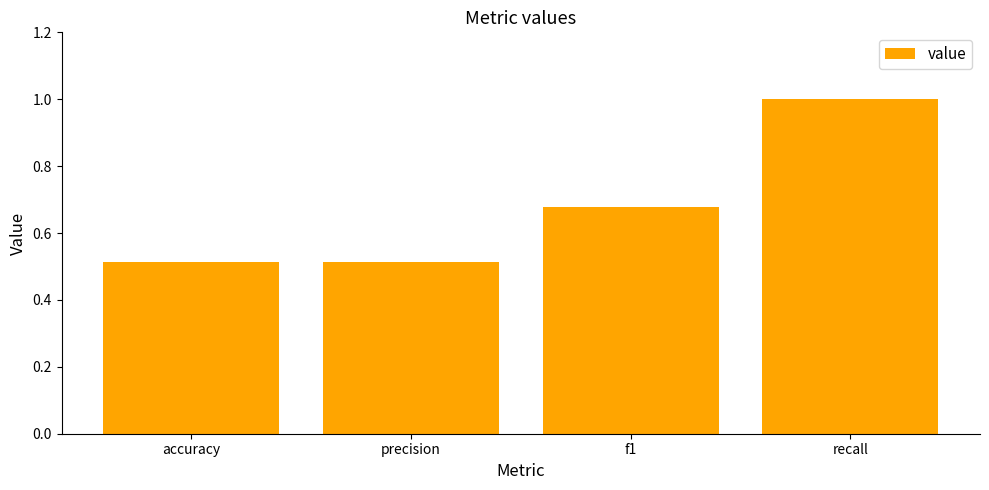

What is the change in value from precision to f1?

+0.2